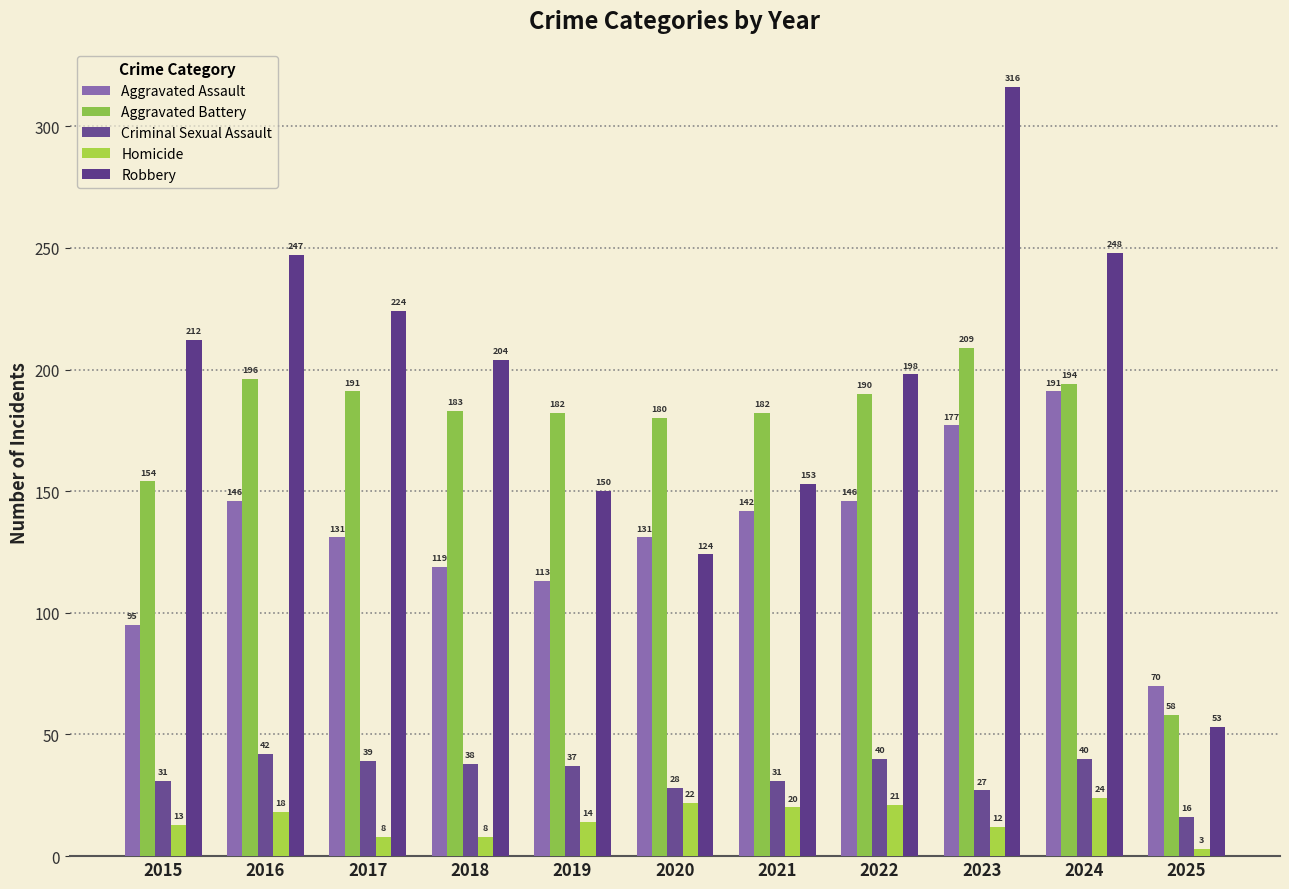

How many values in the Criminal Sexual Assault series are below 37?

5